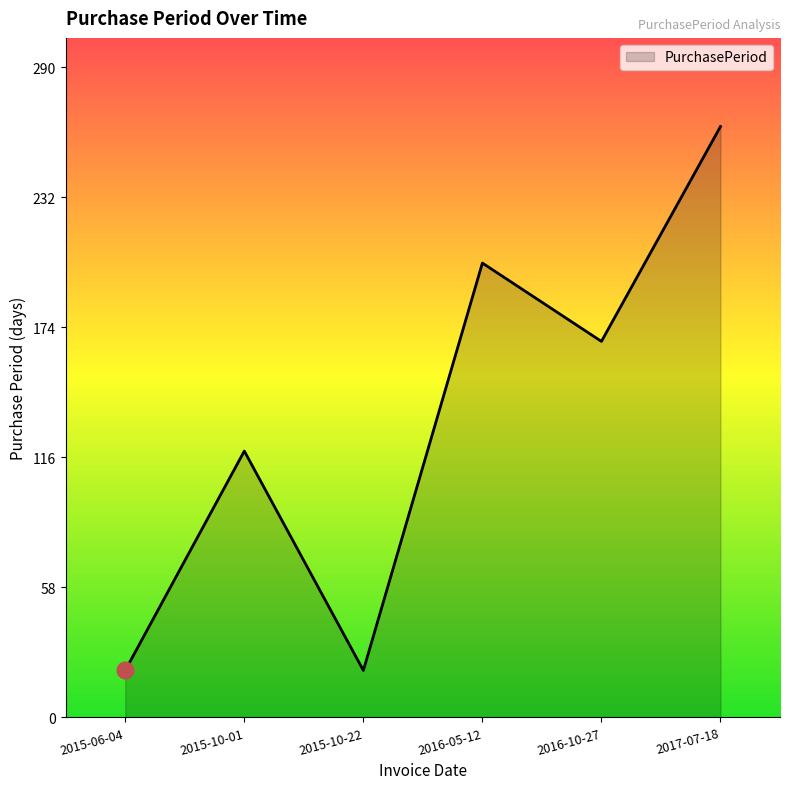

Reading left to right, list all the values displayed in this chart.

2015-06-04=21	2015-10-01=119	2015-10-22=21	2016-05-12=203	2016-10-27=168	2017-07-18=264